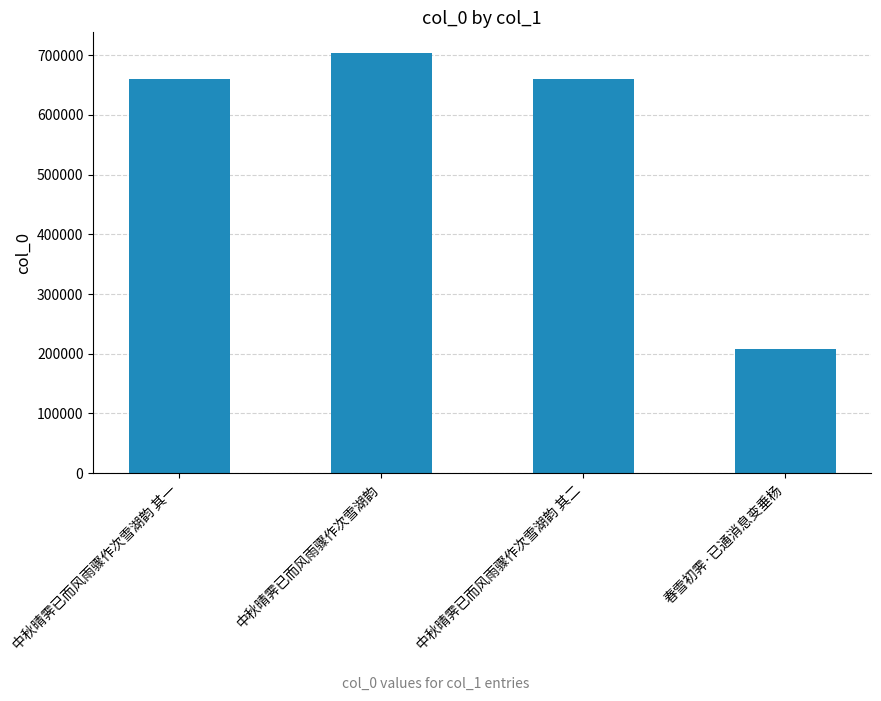

How many bars are there in total?

4